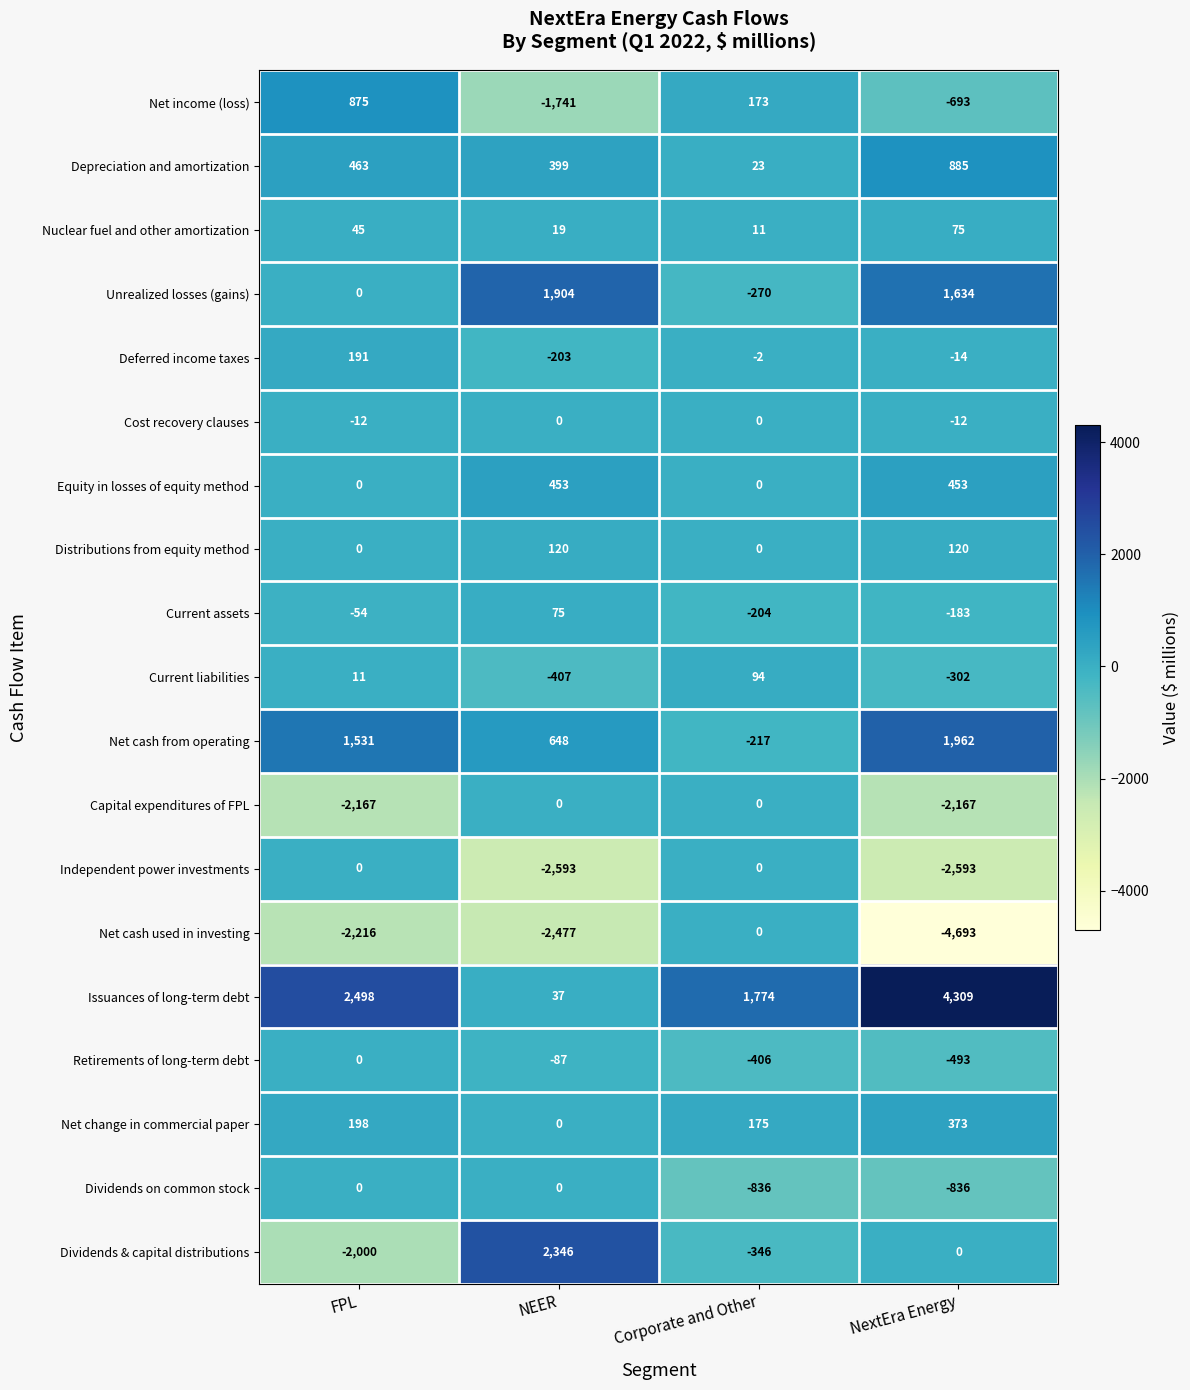

What is the greatest value displayed?

4309